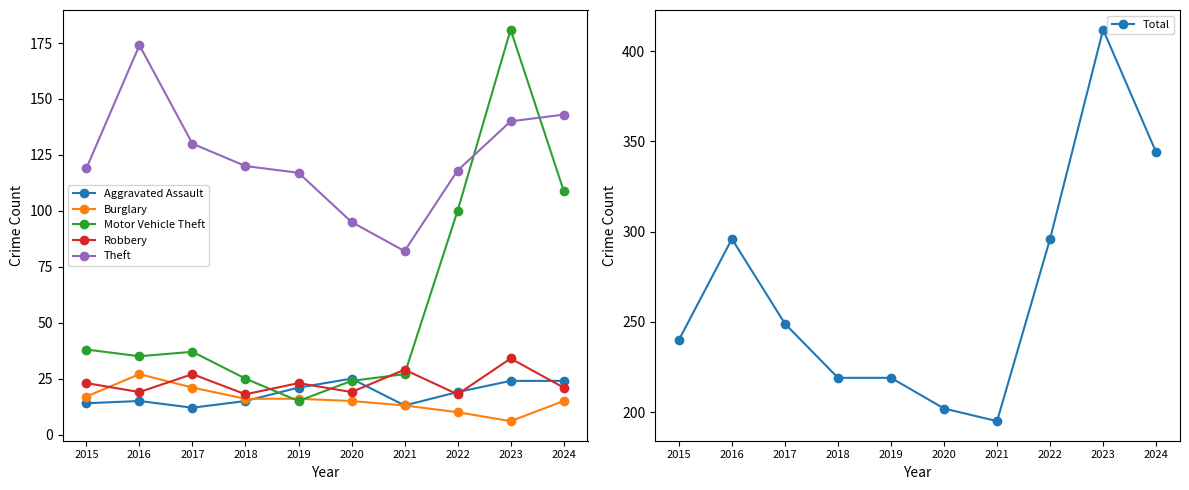

At which label does Total first exceed 249?

2016